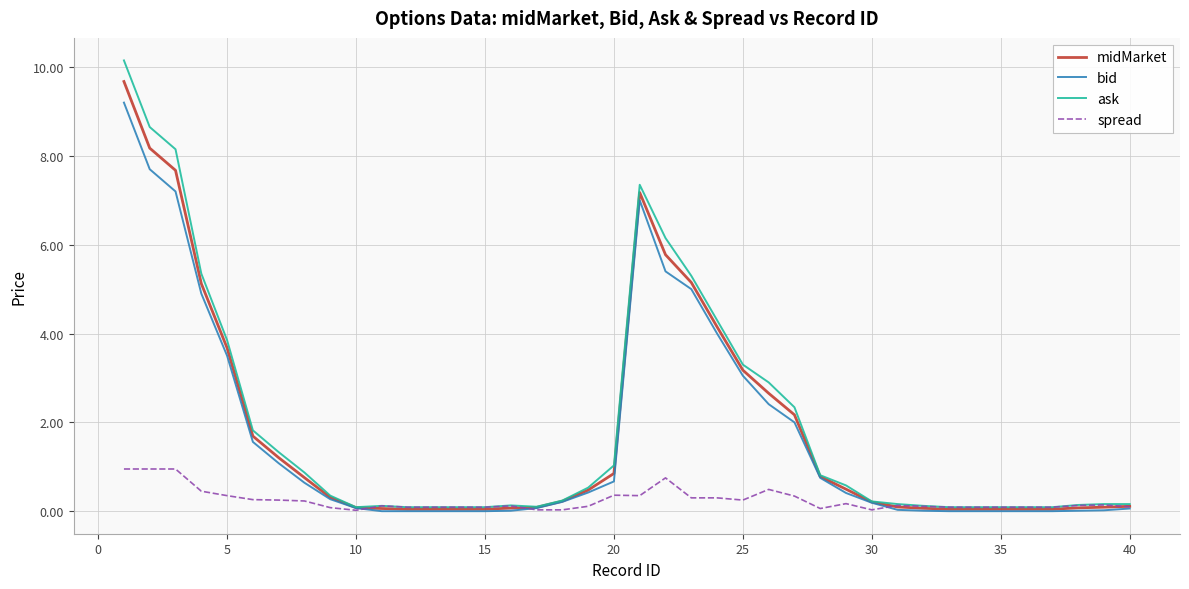

What is the highest value of the bid series?

9.2